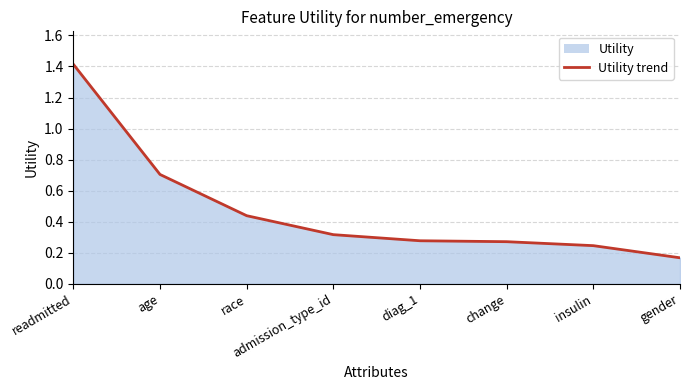

Does the chart display data point markers on the line(s)?

No